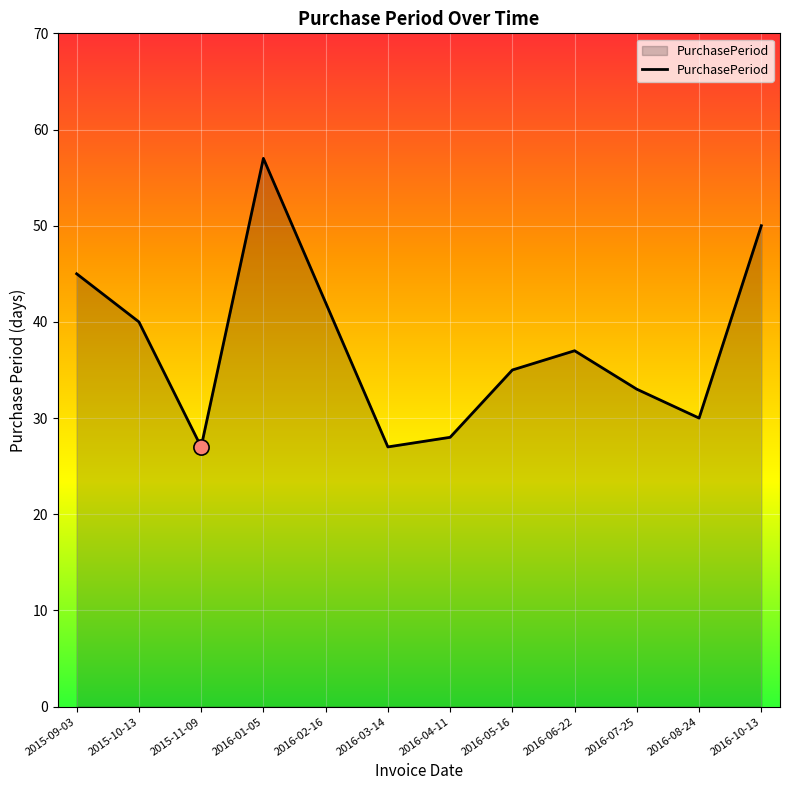

Approximately how many times larger is the value at 2016-10-13 compared to 2016-06-22?

1.4